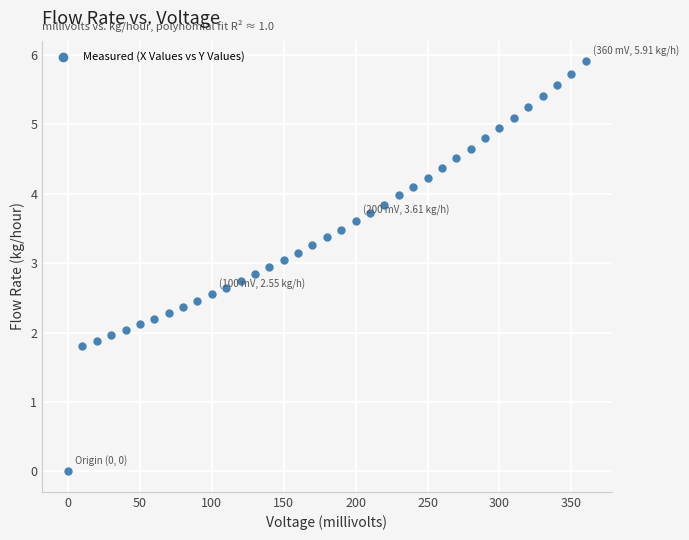

What is the range of Y values (max minus min)?

5.9